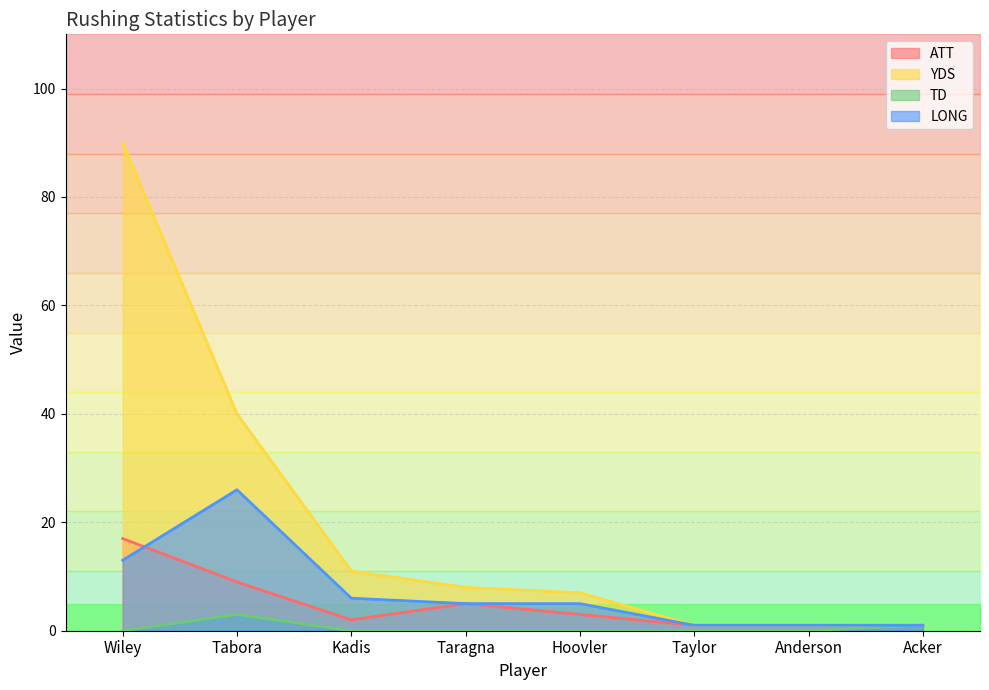

Reading left to right, list all the values displayed in this chart.

ATT: 17	9	2	5	3	1	1	1
YDS: 90	40	11	8	7	1	1	1
TD: 0	3	0	0	0	0	0	1
LONG: 13	26	6	5	5	1	1	1